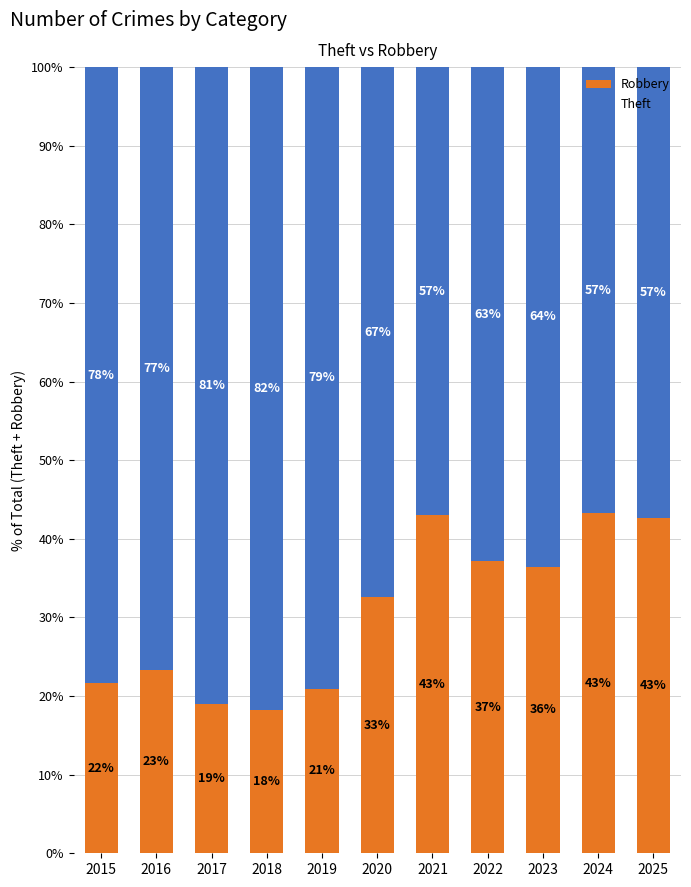

At which label does Robbery reach its minimum?

2018